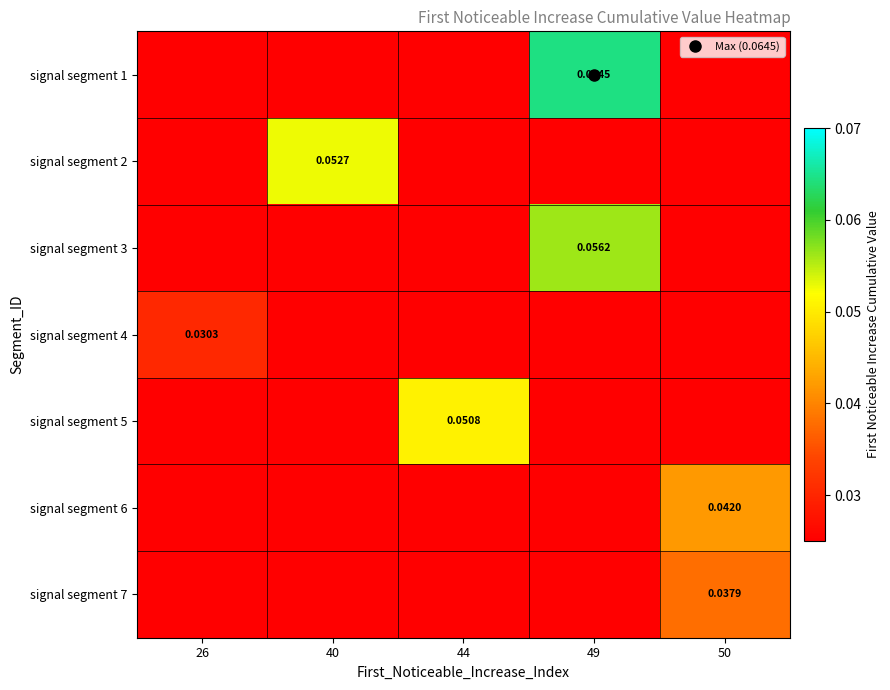

Which has a higher value, 49 or 40?

49